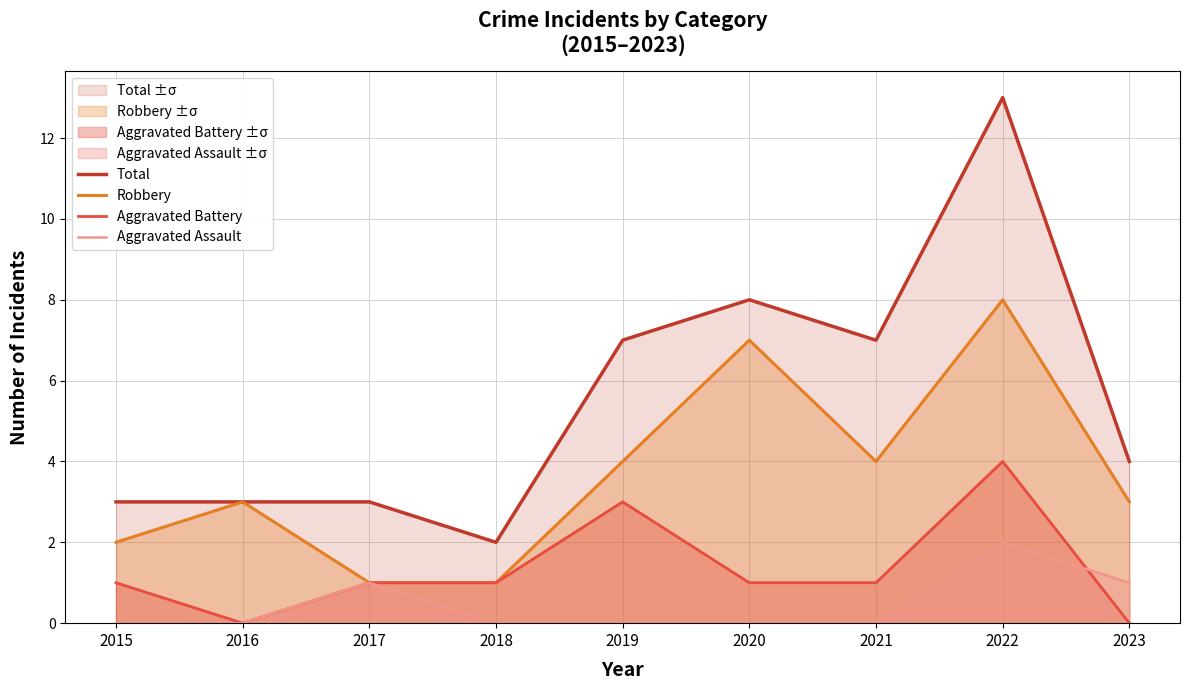

In Aggravated Assault, how many points are higher than both neighbors (excluding endpoints)?

2